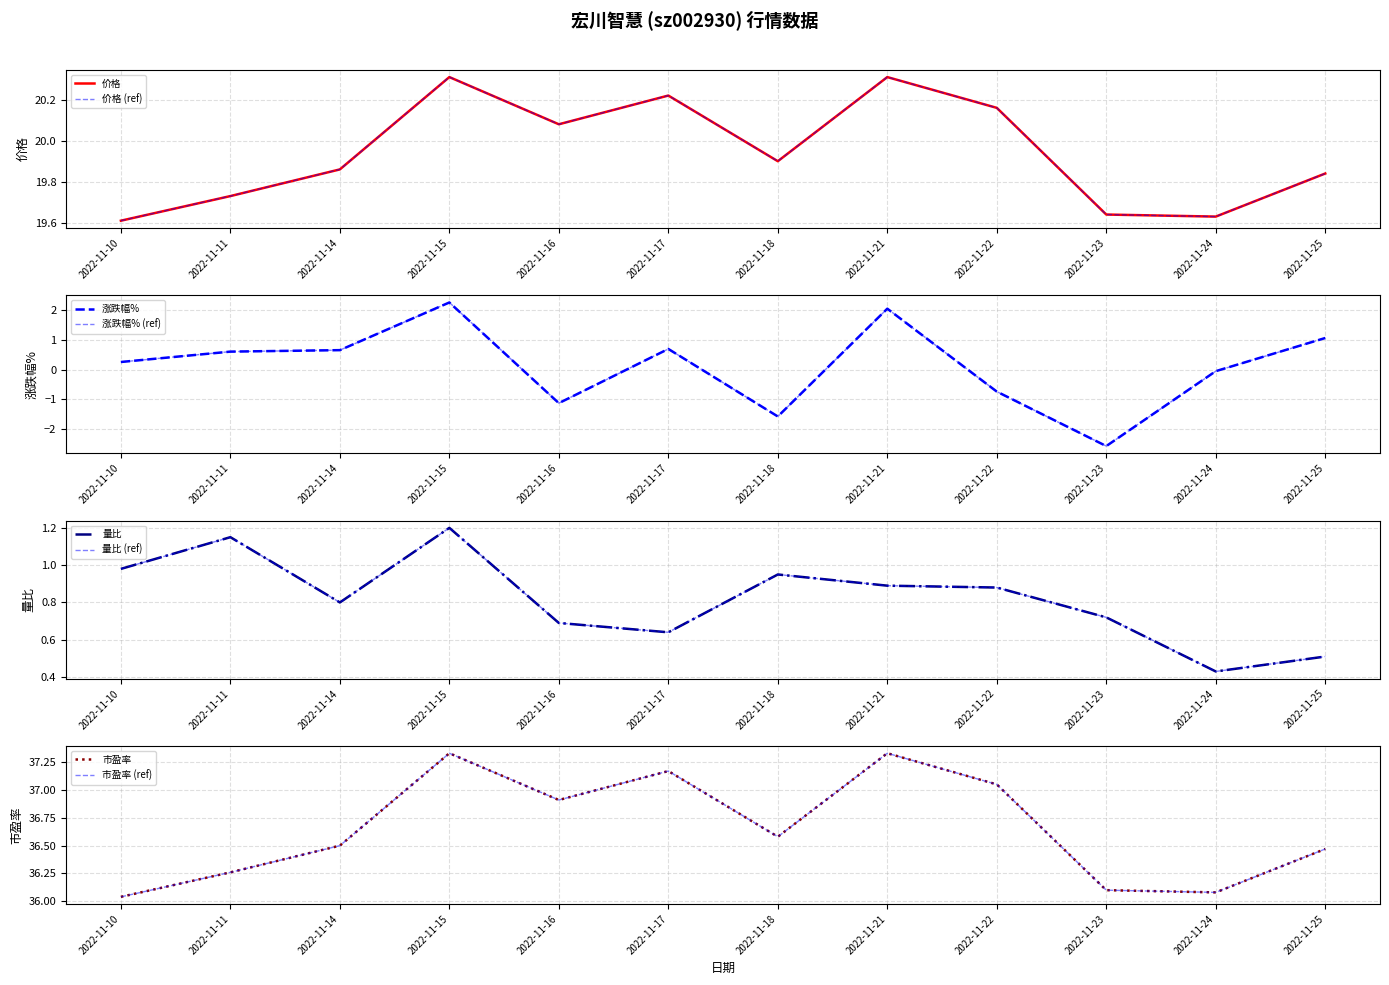

What is the value of the 市盈率 point at the 5th from the left?

36.9